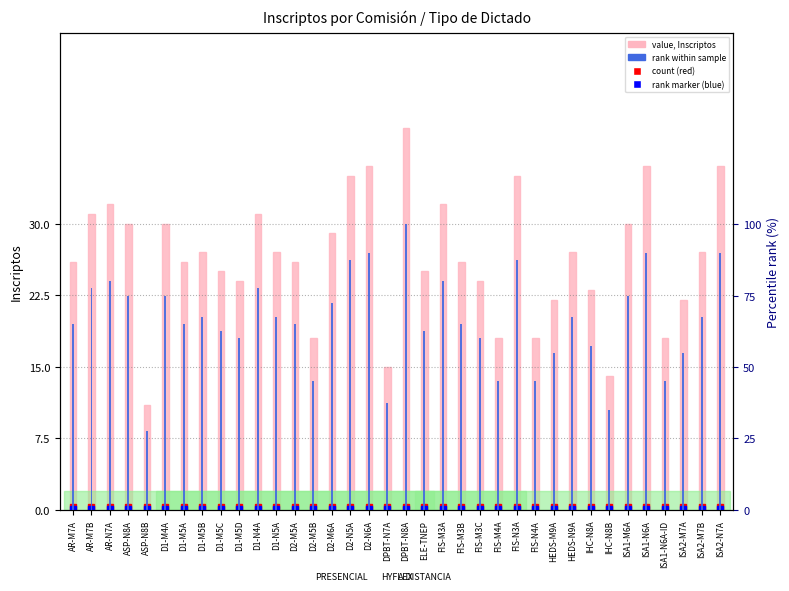

At which label does value, Detection Call = ABSENT first exceed 27?

AR-M7B